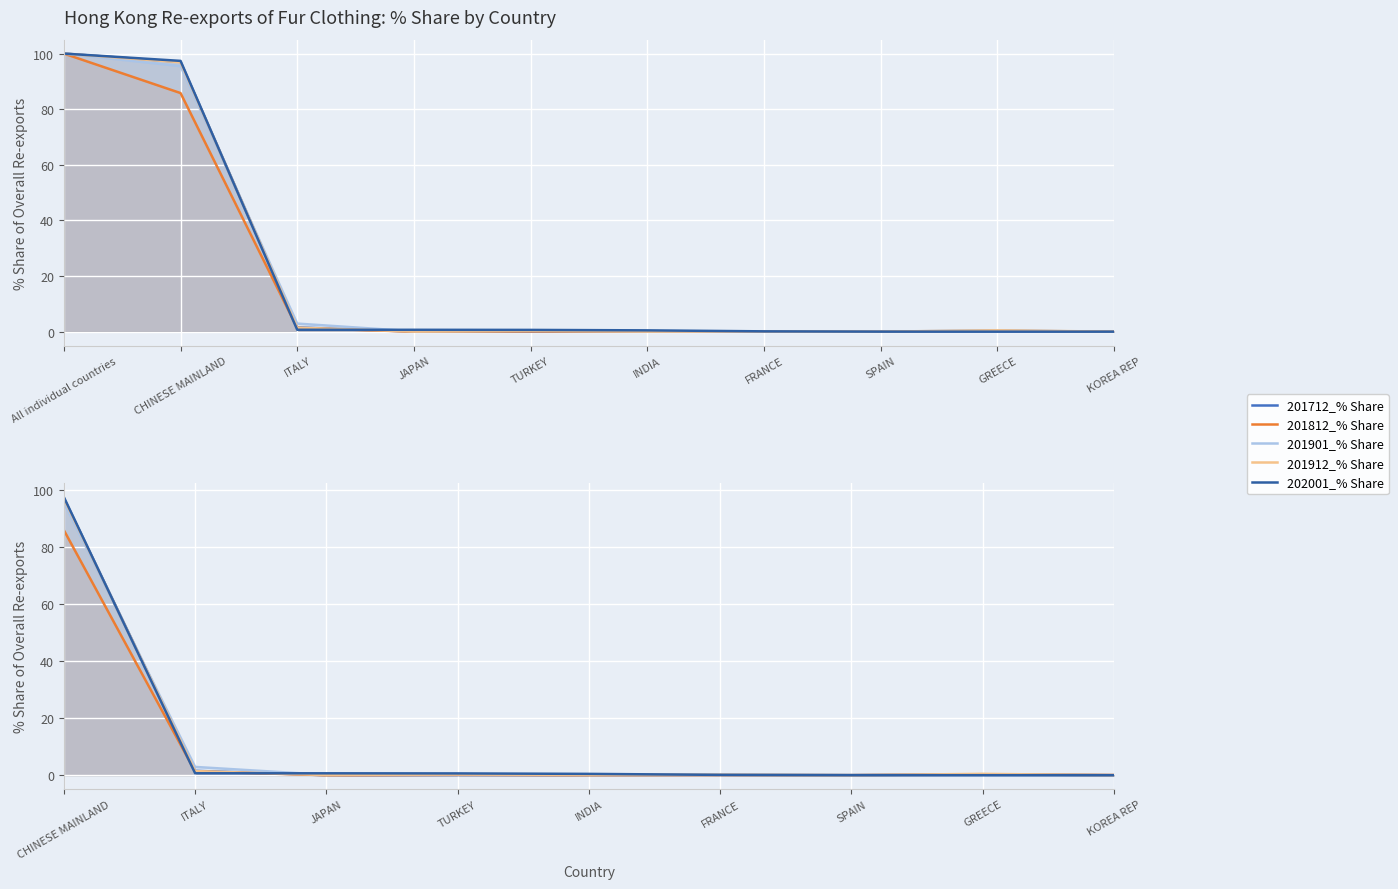

What is the label of the 2nd point from the left?

ITALY